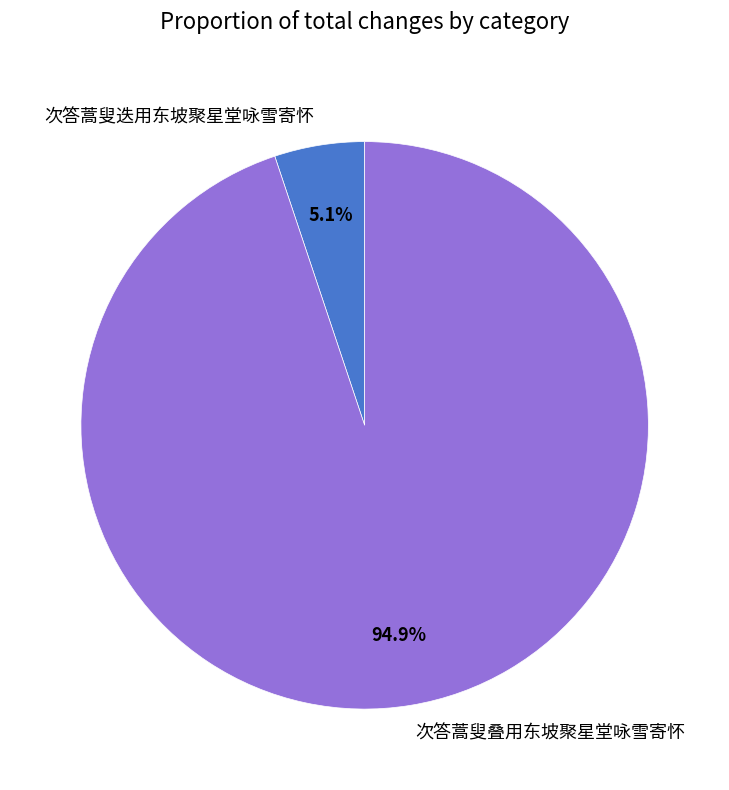

To the nearest percent, what is the difference between the largest and smallest slice percentages?

90%